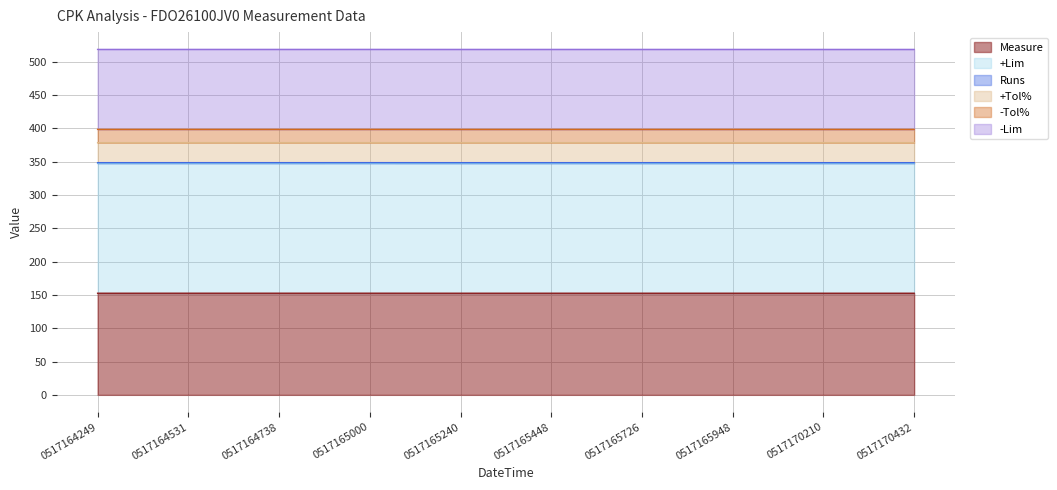

What is the minimum value for Measure?

152.5